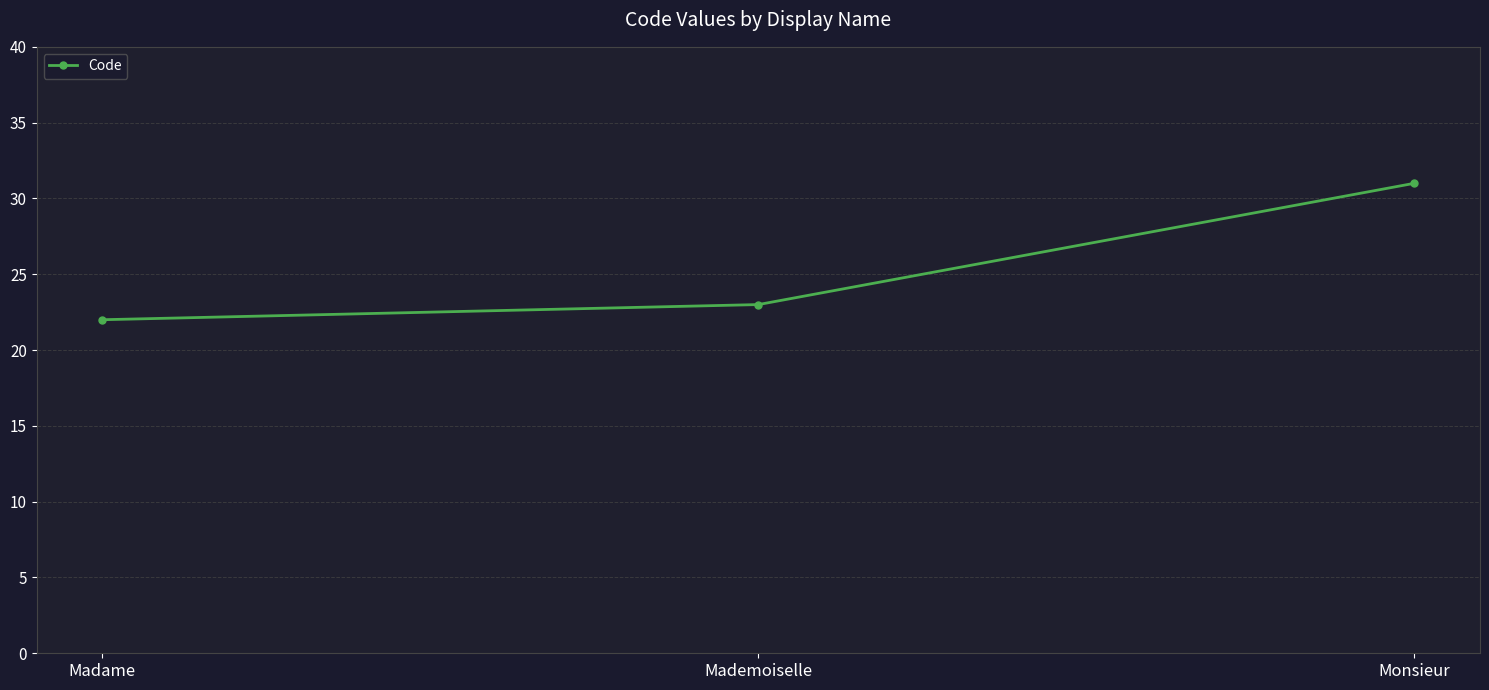

What is the maximum value shown in the chart?

31